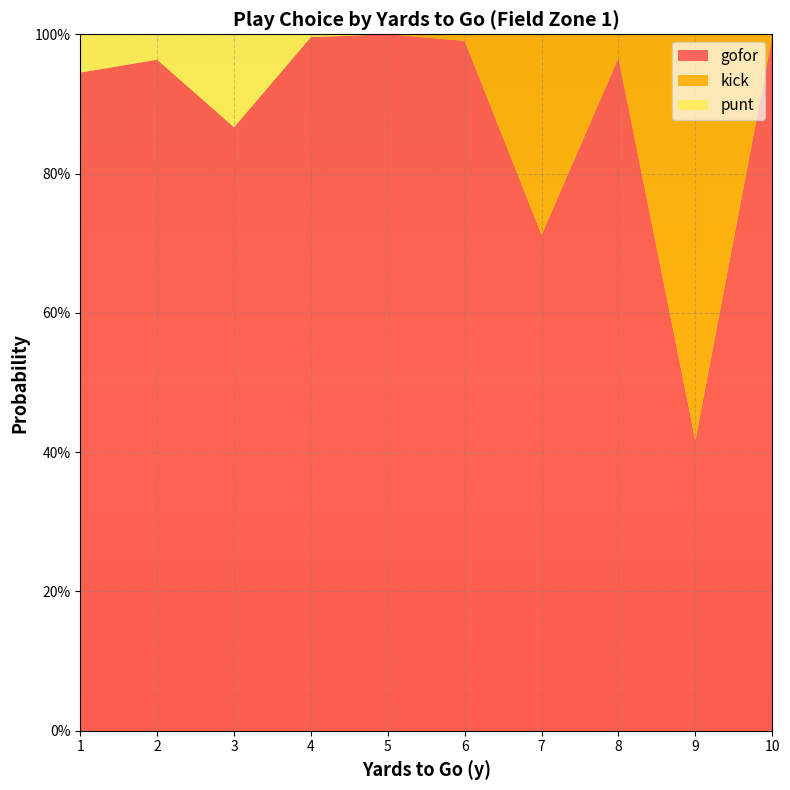

Reading left to right, what are all the values shown in this chart?

gofor: 1=0.9	2=1.0	3=0.9	4=1.0	5=1.0	6=1.0	7=0.7	8=1.0	9=0.4	10=1.0
kick: 1=0.0	2=0.0	3=0.0	4=0.0	5=0.0	6=0.0	7=0.3	8=0.0	9=0.6	10=0.0
punt: 1=0.1	2=0.0	3=0.1	4=0.0	5=0.0	6=0.0	7=0.0	8=0.0	9=0.0	10=0.0